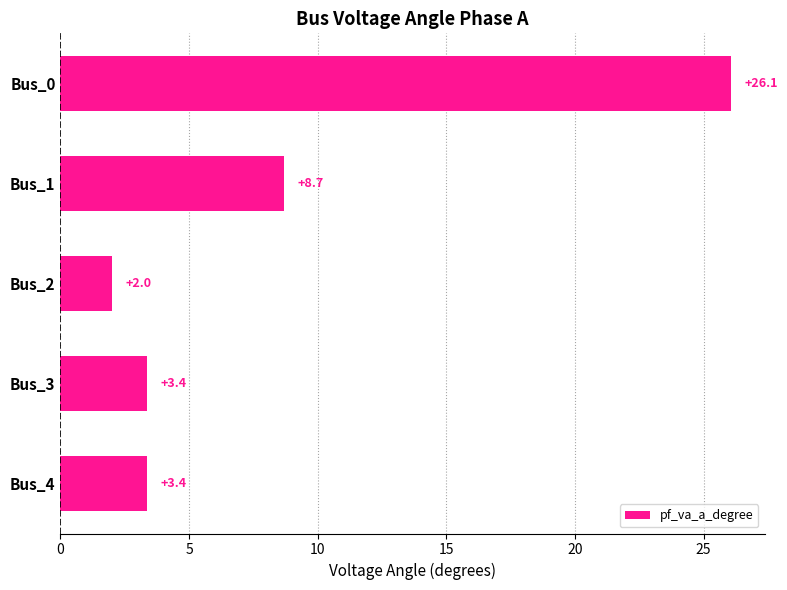

Count the number of data series in this chart.

1